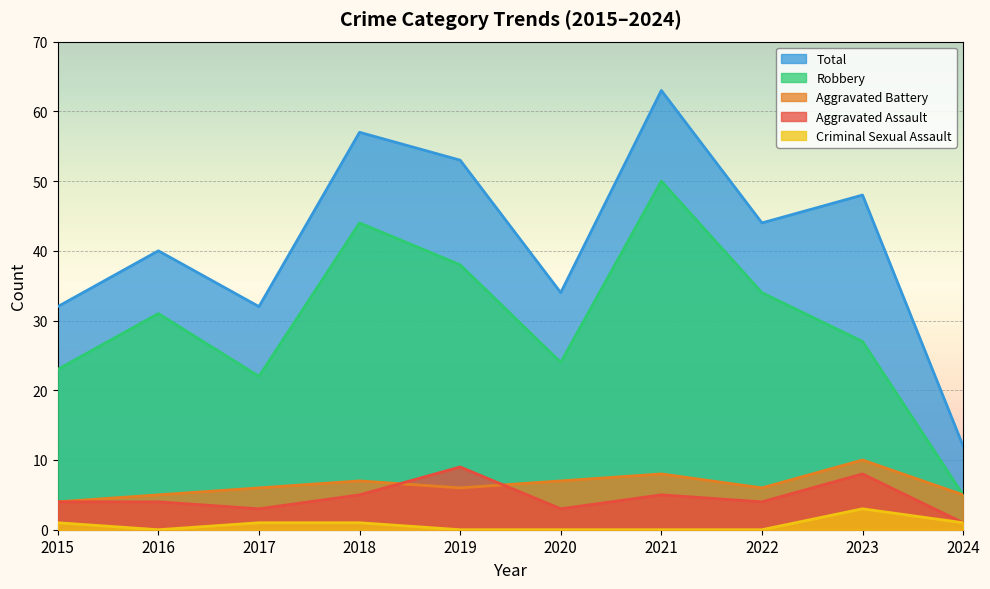

Rank the series at 2021 from highest to lowest value.

Total, Robbery, Aggravated Battery, Aggravated Assault, Criminal Sexual Assault